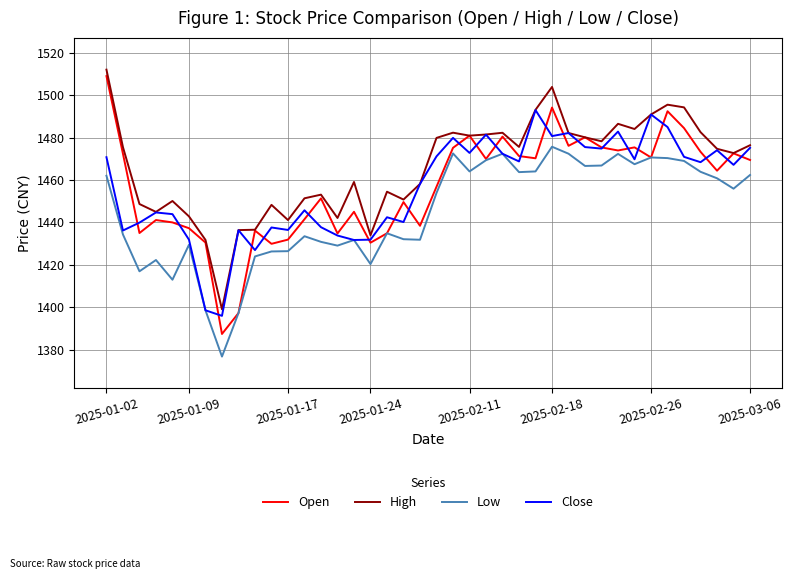

Which series has the largest range (max minus min)?

Open